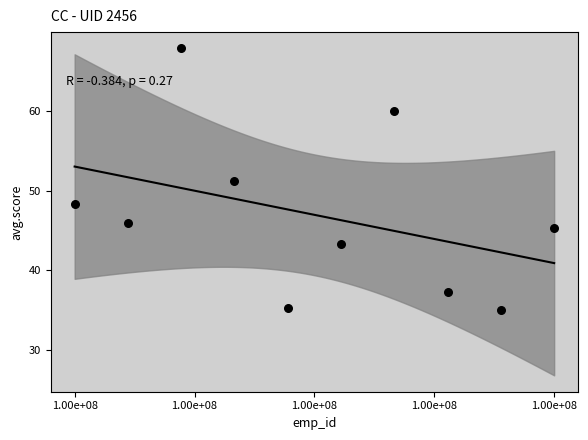

What is the range of X values (max minus min)?

1.0